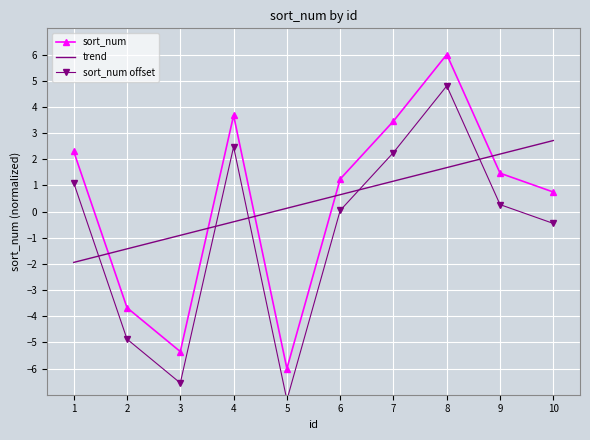

At which label is sort_num closest to 0?

10